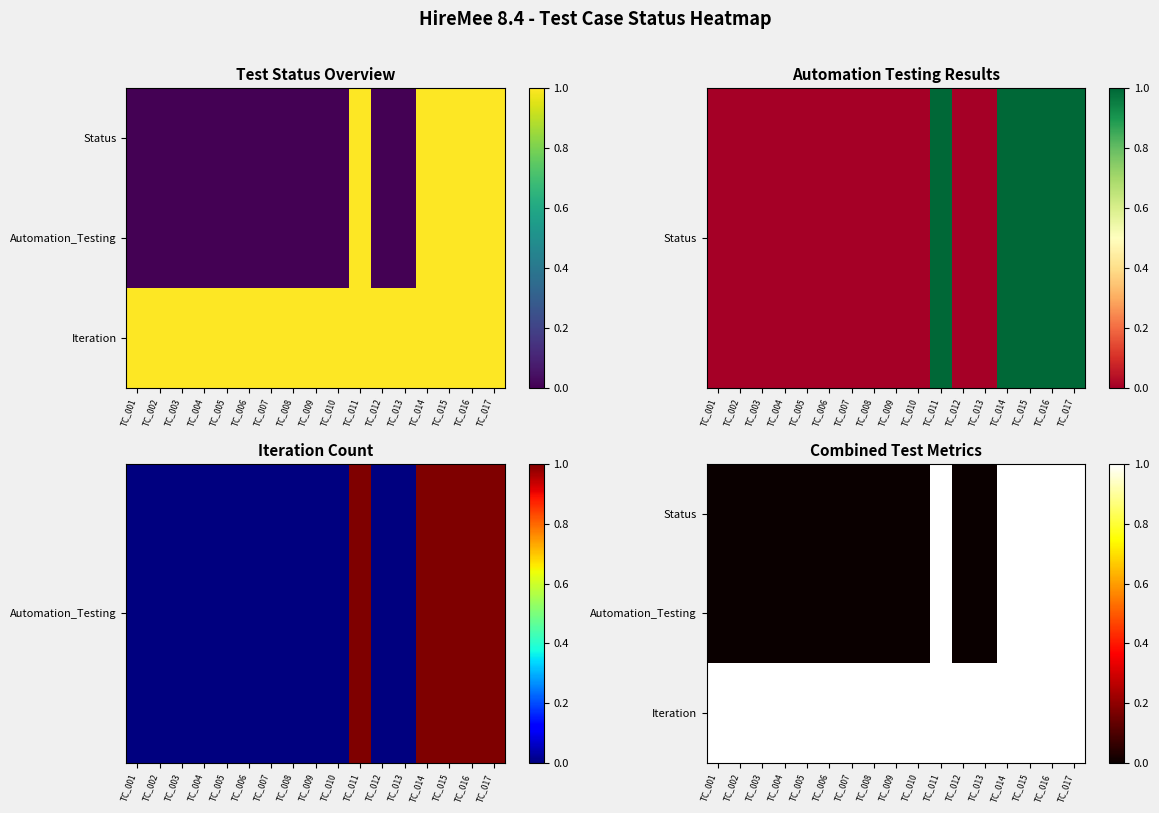

What is the total value across all series at TC_001?

1